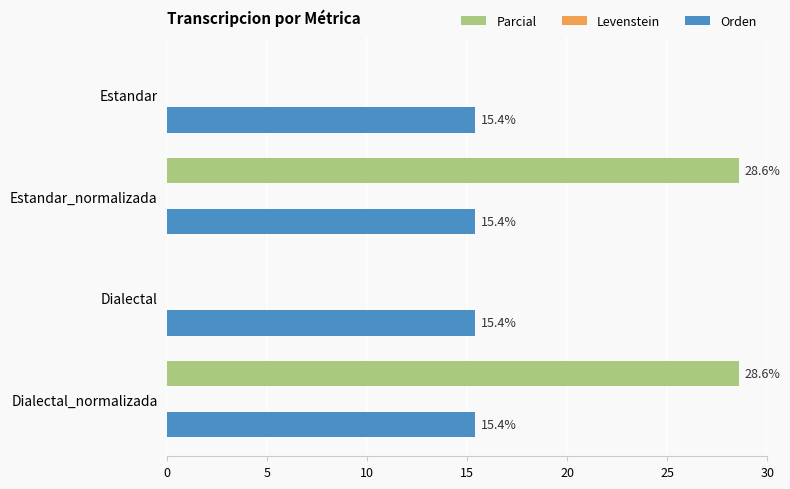

Is it true that Orden equals 3.8 at Estandar?

False